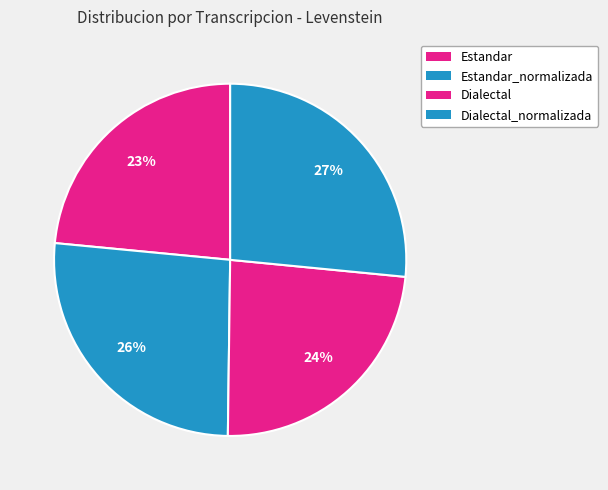

How many segments does this pie chart have?

4